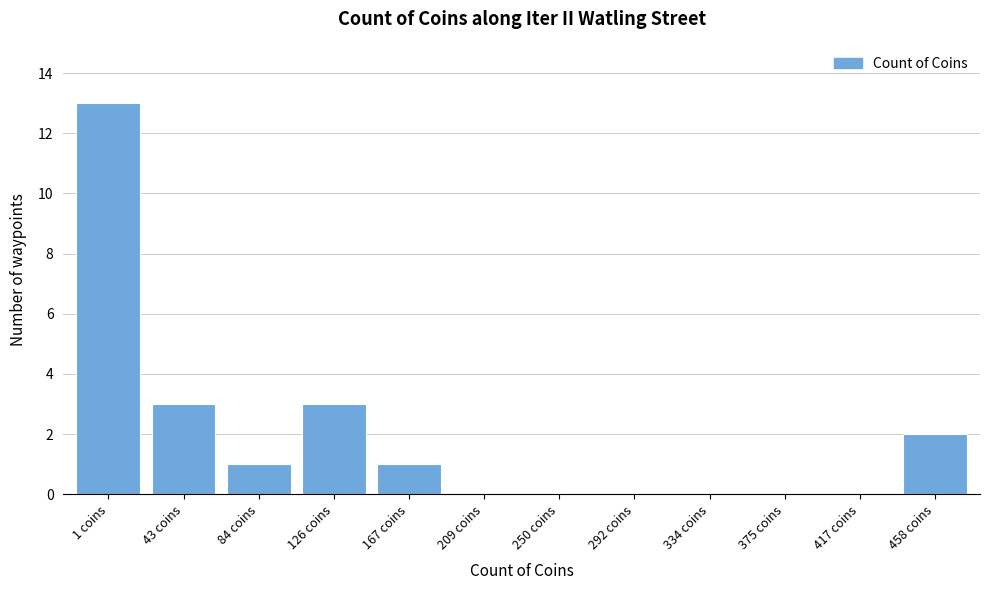

Reading right to left, transcribe all the data shown in this chart.

458 coins=2	417 coins=0	375 coins=0	334 coins=0	292 coins=0	250 coins=0	209 coins=0	167 coins=1	126 coins=3	84 coins=1	43 coins=3	1 coins=13